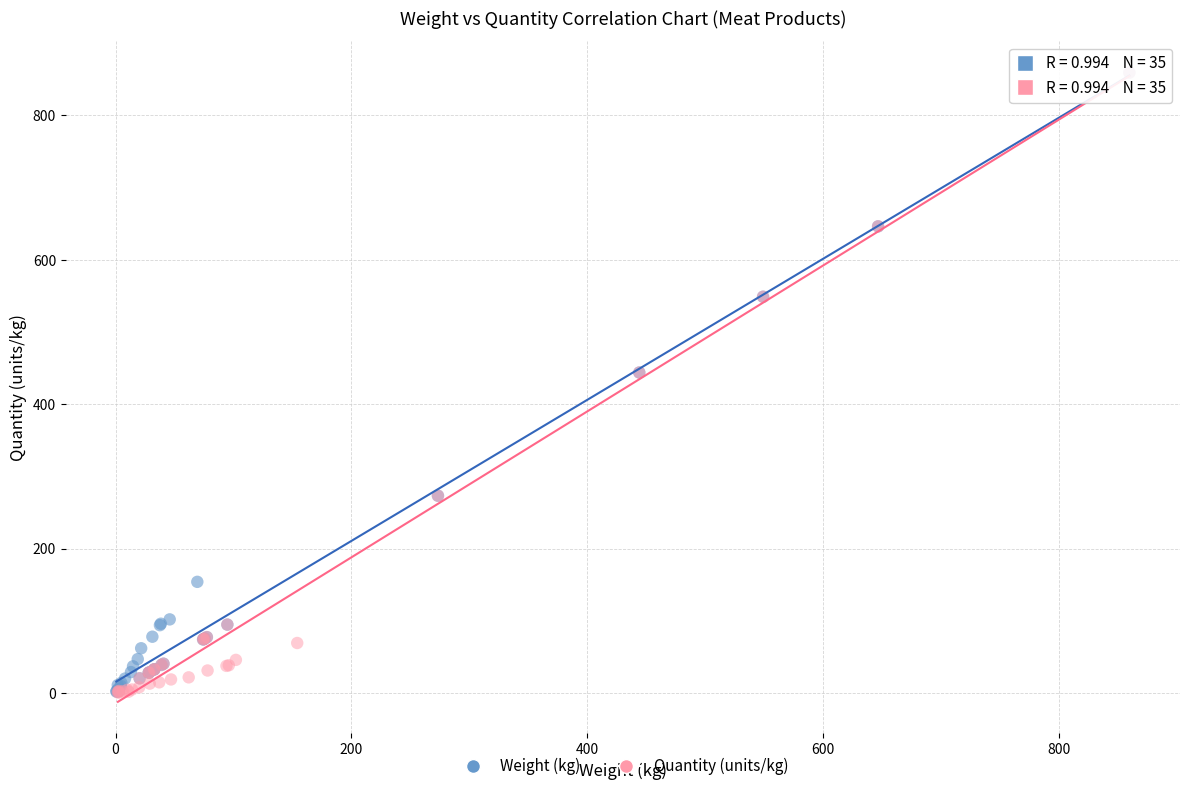

What are all the series names shown in the legend?

Weight (kg), Quantity (units/kg)